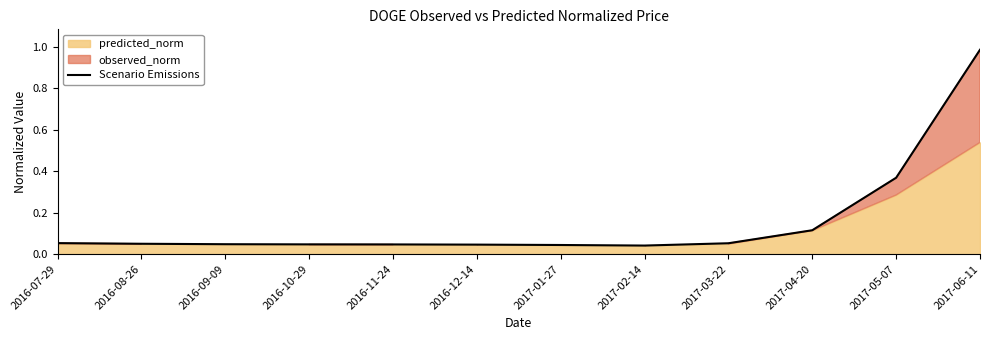

Rank the categories by value from highest to lowest.

2017-06-11, 2017-05-07, 2017-04-20, 2016-07-29, 2017-03-22, 2016-08-26, 2016-09-09, 2016-10-29, 2016-11-24, 2016-12-14, 2017-01-27, 2017-02-14